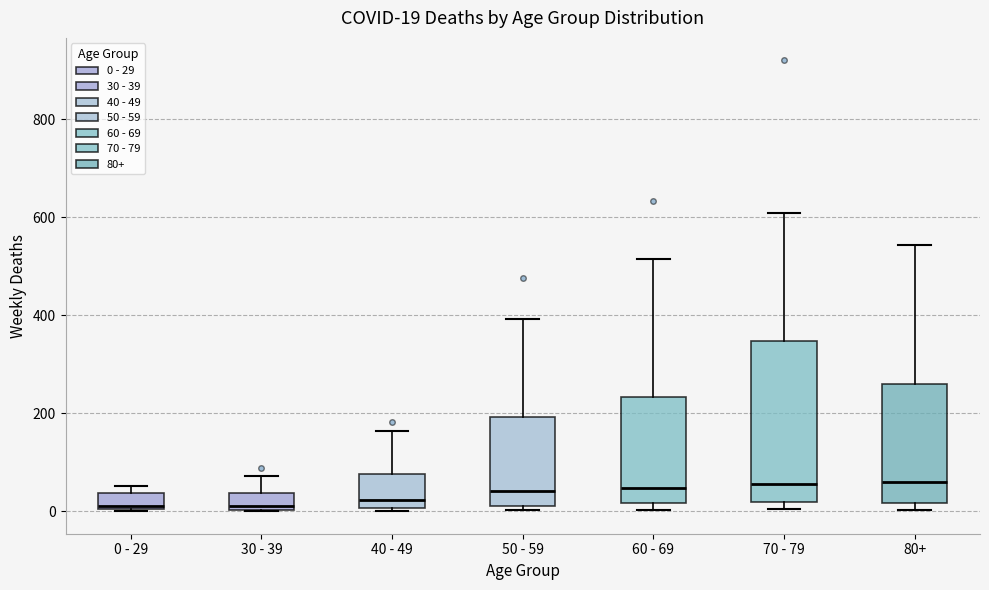

Which box is the tallest, from its lower edge to its upper edge?

70 - 79